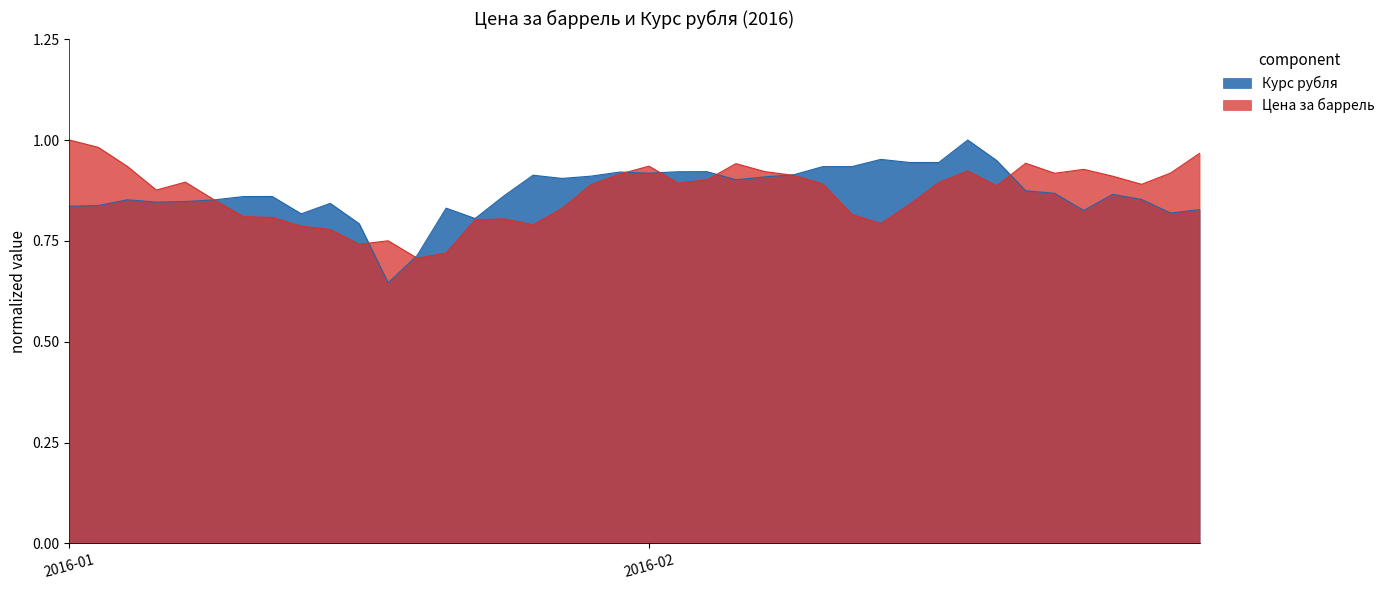

Count the number of data series in this chart.

2